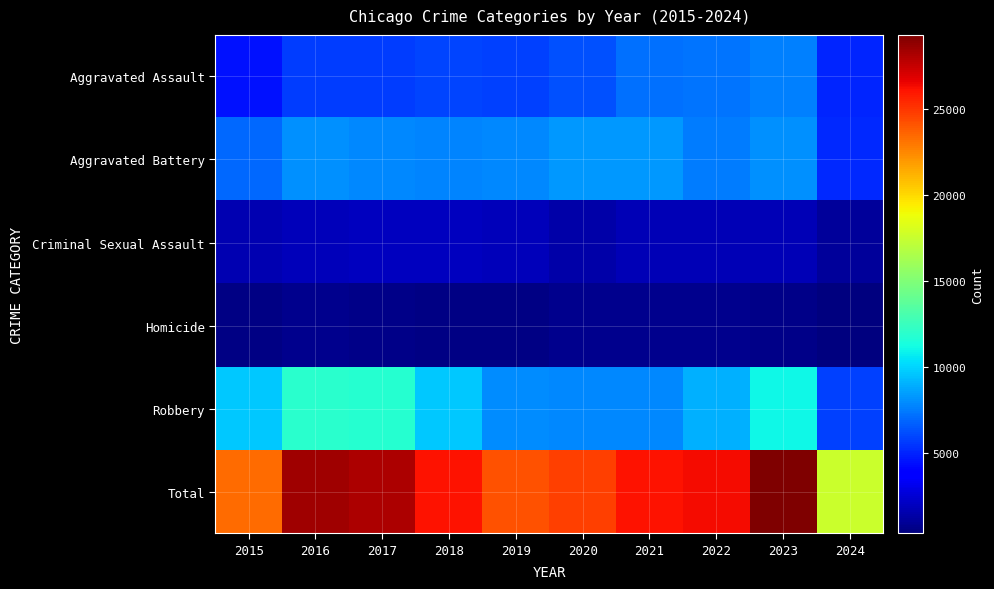

What is the maximum value shown in the chart?

29298